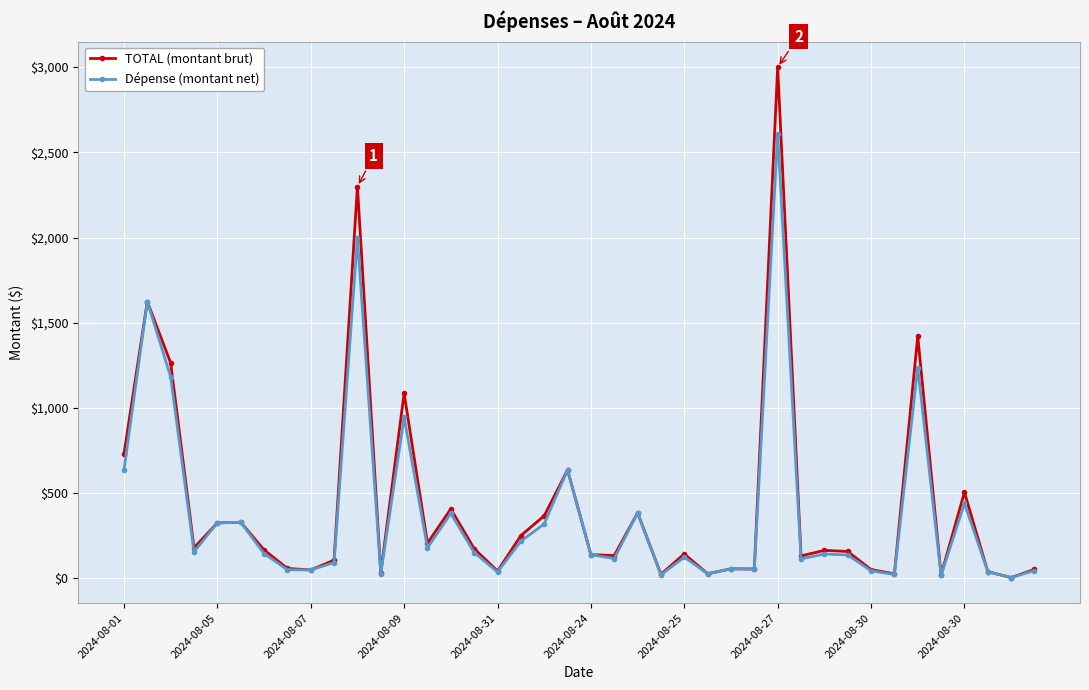

True or false: TOTAL (montant brut) has more than 2 interior local peaks.

True